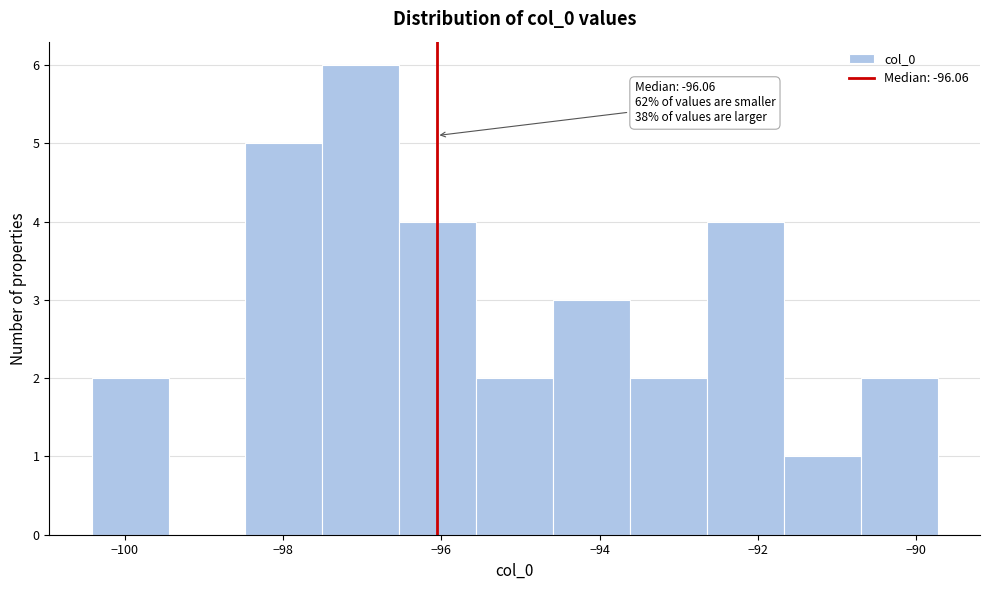

Over which range of the x-axis is the bar tallest?

-97.6 to -96.6